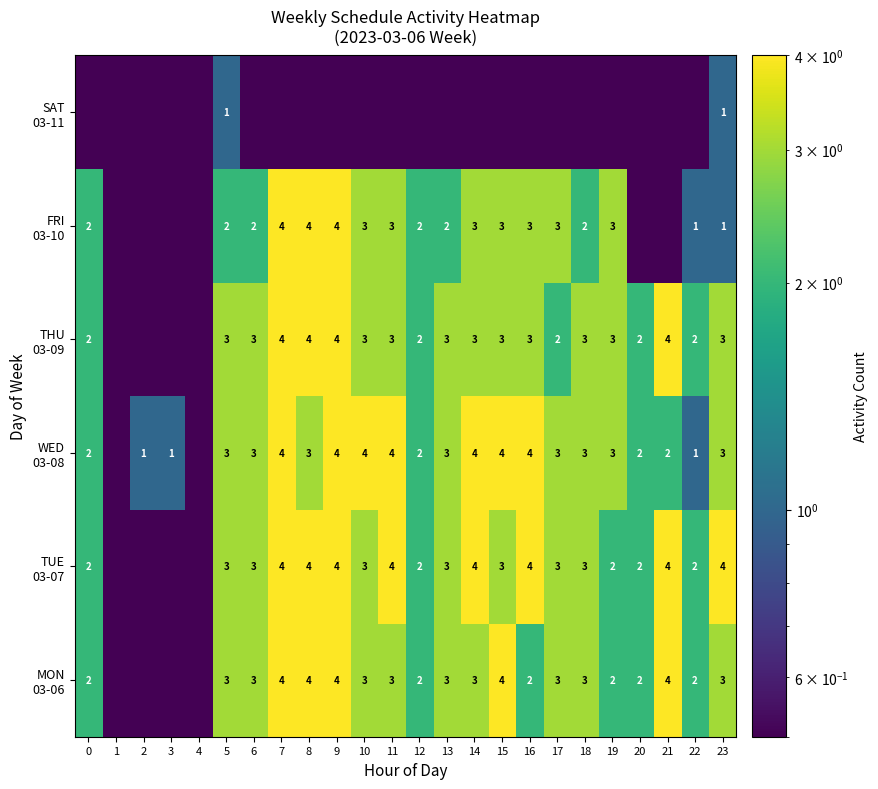

At which category does the chart reach its peak across all series?

7